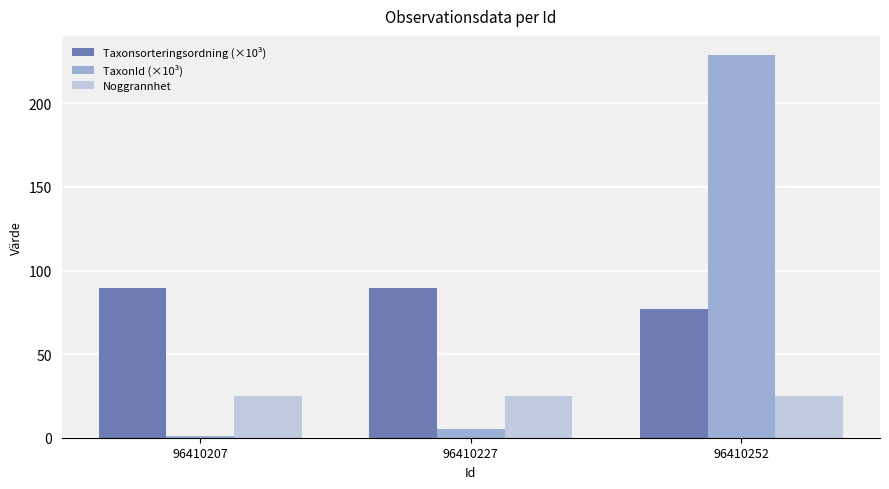

What is the difference between the highest and lowest values at 96410227?

84.0